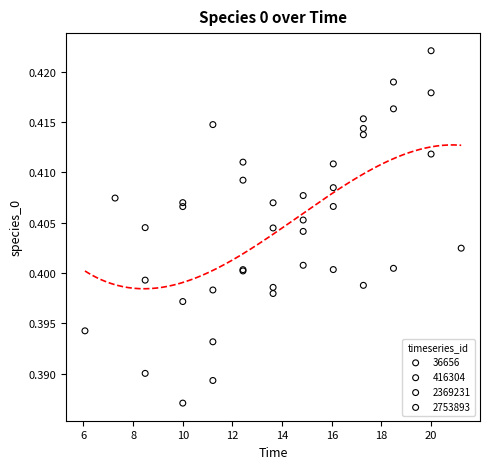

Which series reaches the minimum Y coordinate?

2369231